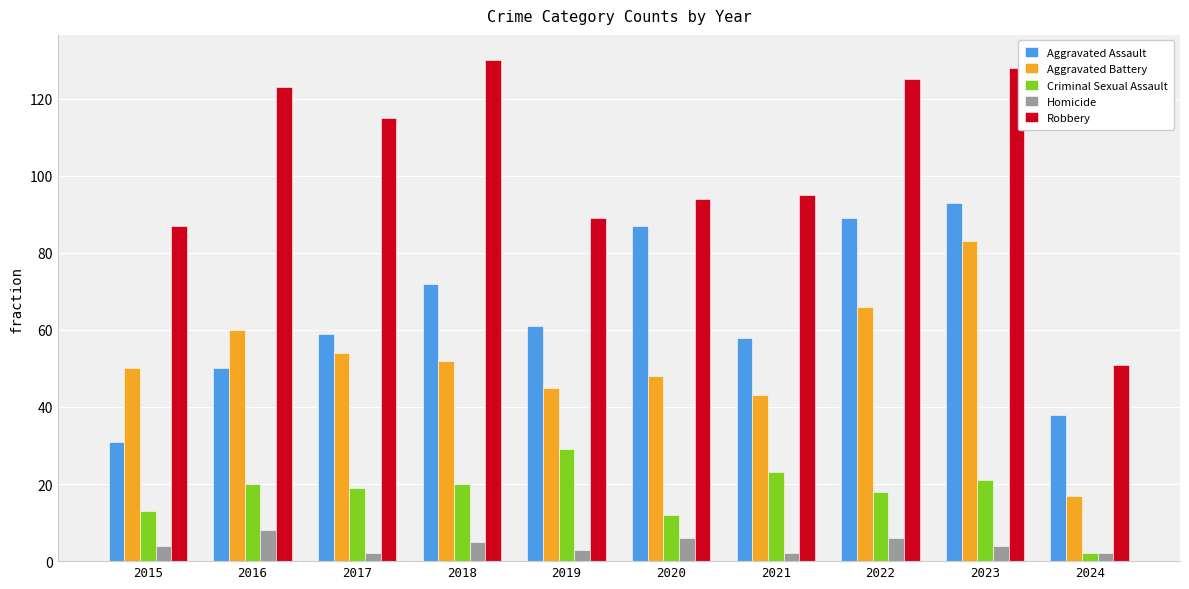

Reading left to right, what are all the values shown in this chart?

Aggravated Assault: 2015=31	2016=50	2017=59	2018=72	2019=61	2020=87	2021=58	2022=89	2023=93	2024=38
Aggravated Battery: 2015=50	2016=60	2017=54	2018=52	2019=45	2020=48	2021=43	2022=66	2023=83	2024=17
Criminal Sexual Assault: 2015=13	2016=20	2017=19	2018=20	2019=29	2020=12	2021=23	2022=18	2023=21	2024=2
Homicide: 2015=4	2016=8	2017=2	2018=5	2019=3	2020=6	2021=2	2022=6	2023=4	2024=2
Robbery: 2015=87	2016=123	2017=115	2018=130	2019=89	2020=94	2021=95	2022=125	2023=128	2024=51